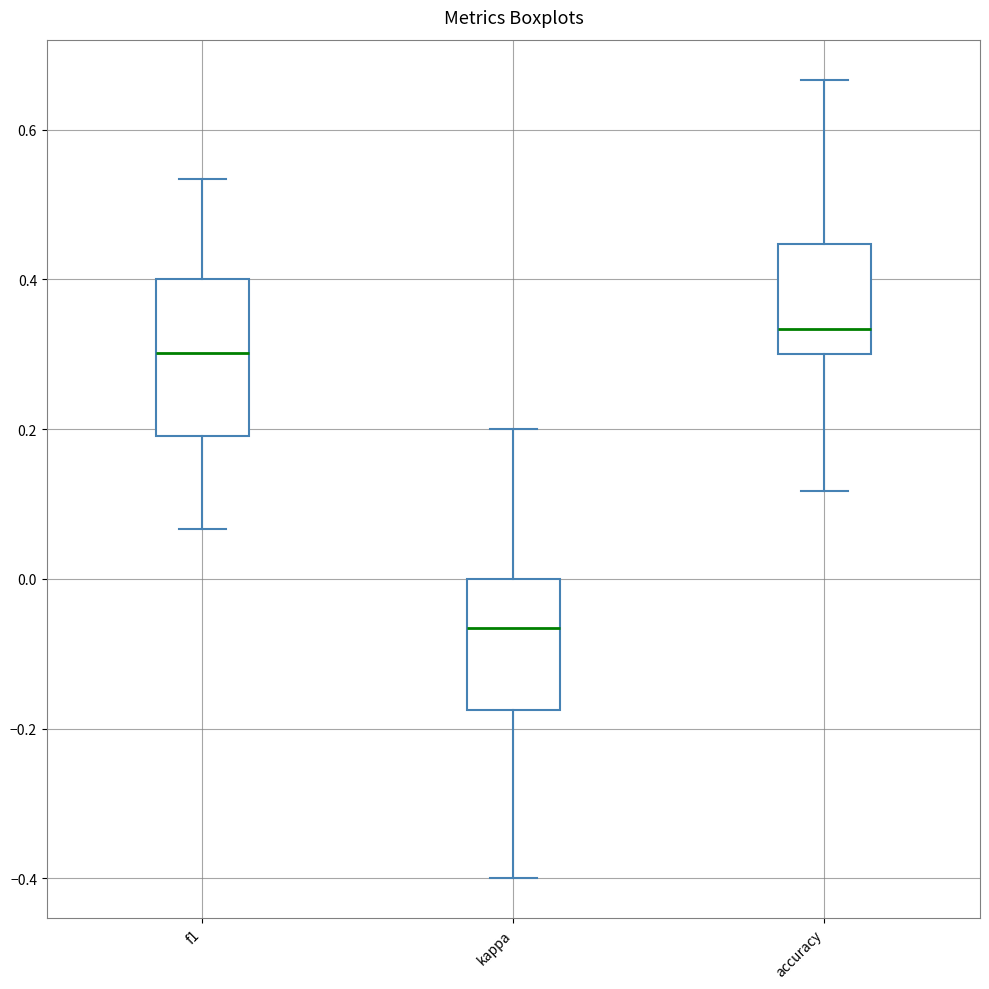

Where does the upper whisker of the box for kappa end on the y-axis? The values are not printed on the chart, so give them approximately, as read against the axis.

0.20